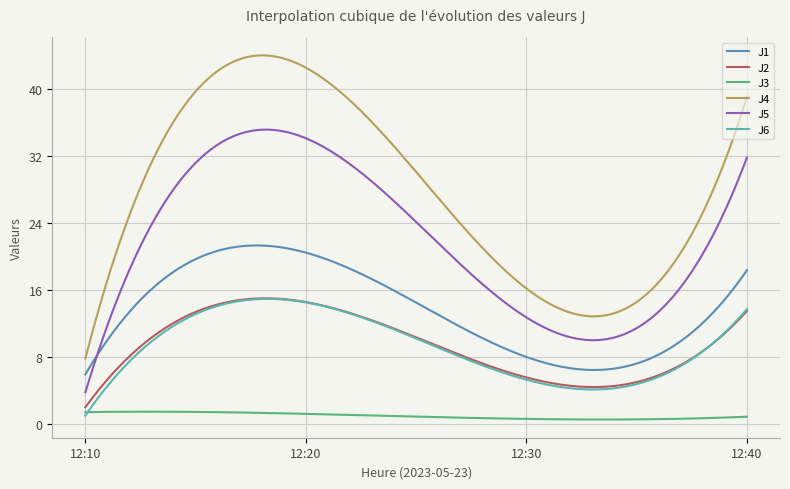

What is the minimum value for J1?

5.9